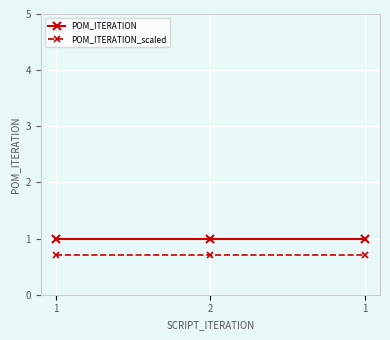

How many distinct data groups are displayed?

2